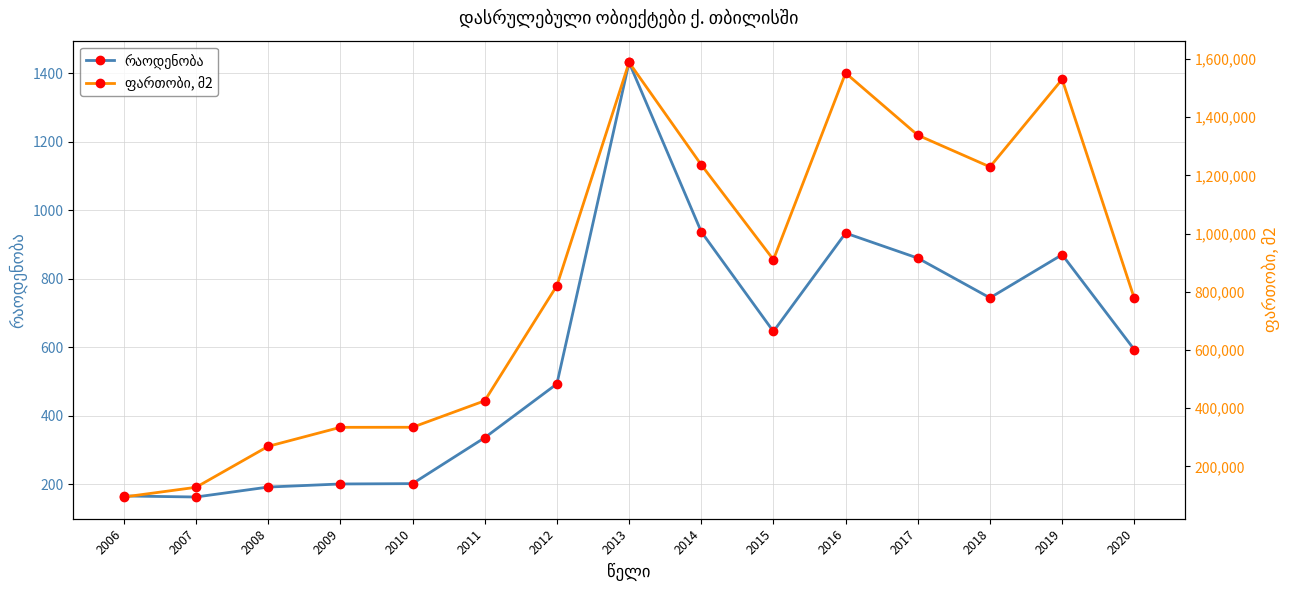

Is the value of რაოდენობა at 2014 greater than the value of ფართობი, მ2 at 2014?

No